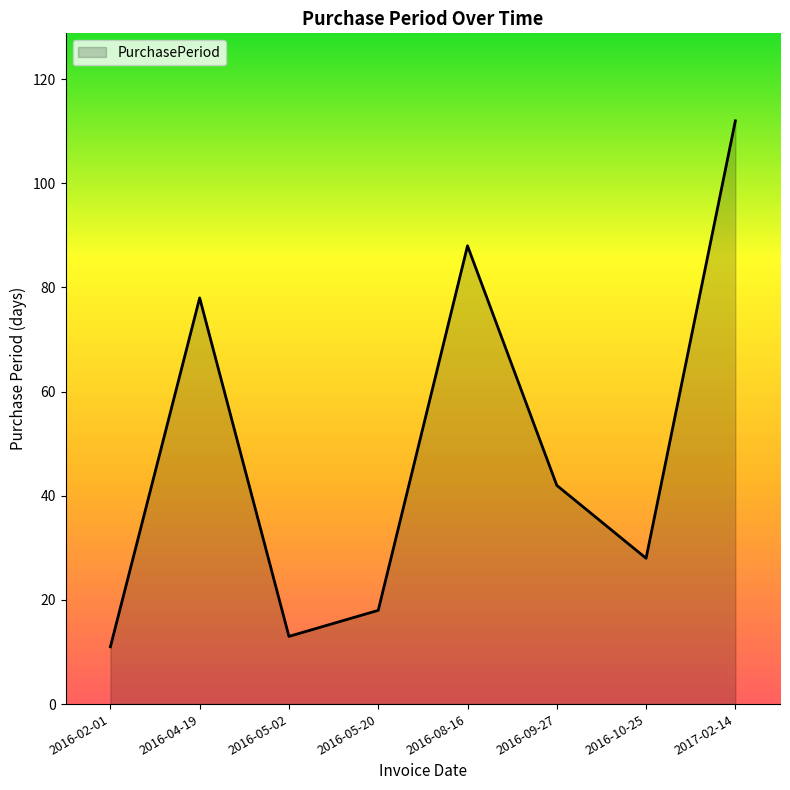

How many series are shown in this chart?

1